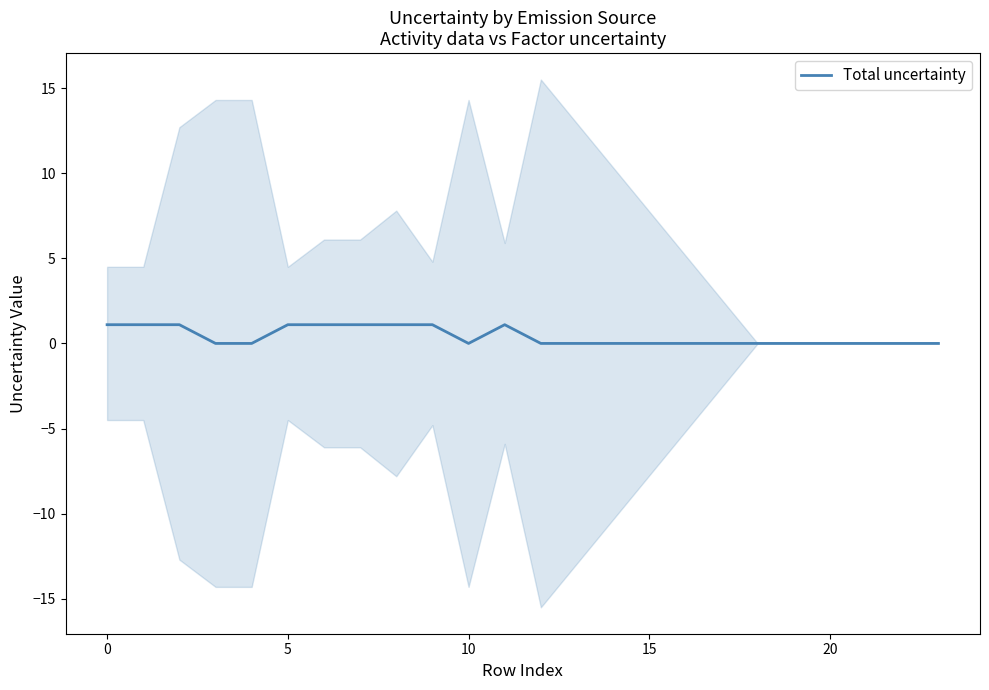

True or false: Total uncertainty has a value of 1.1 at 5.

True